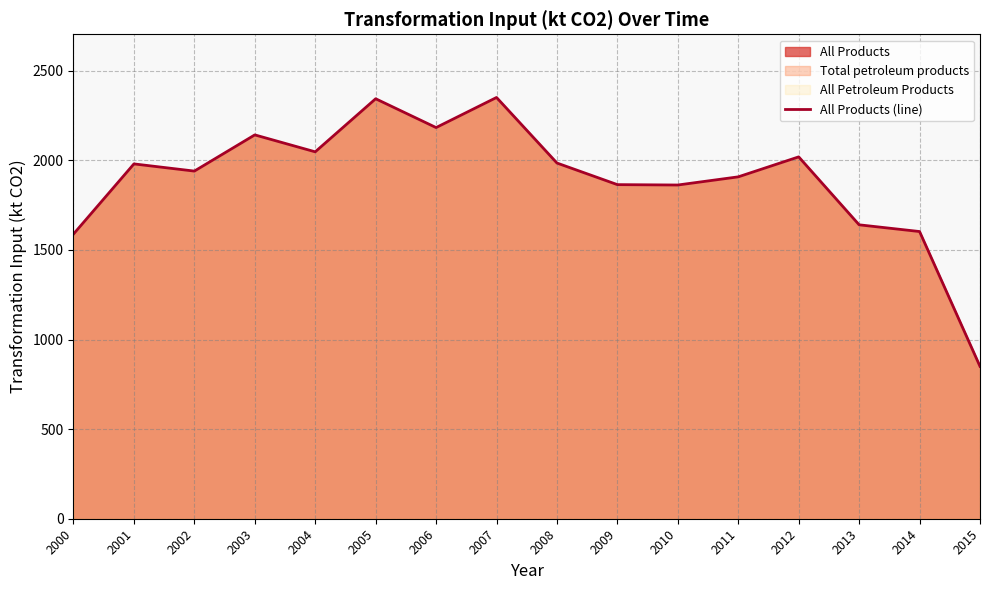

Is it true that the value at 2002 is 794.3?

False